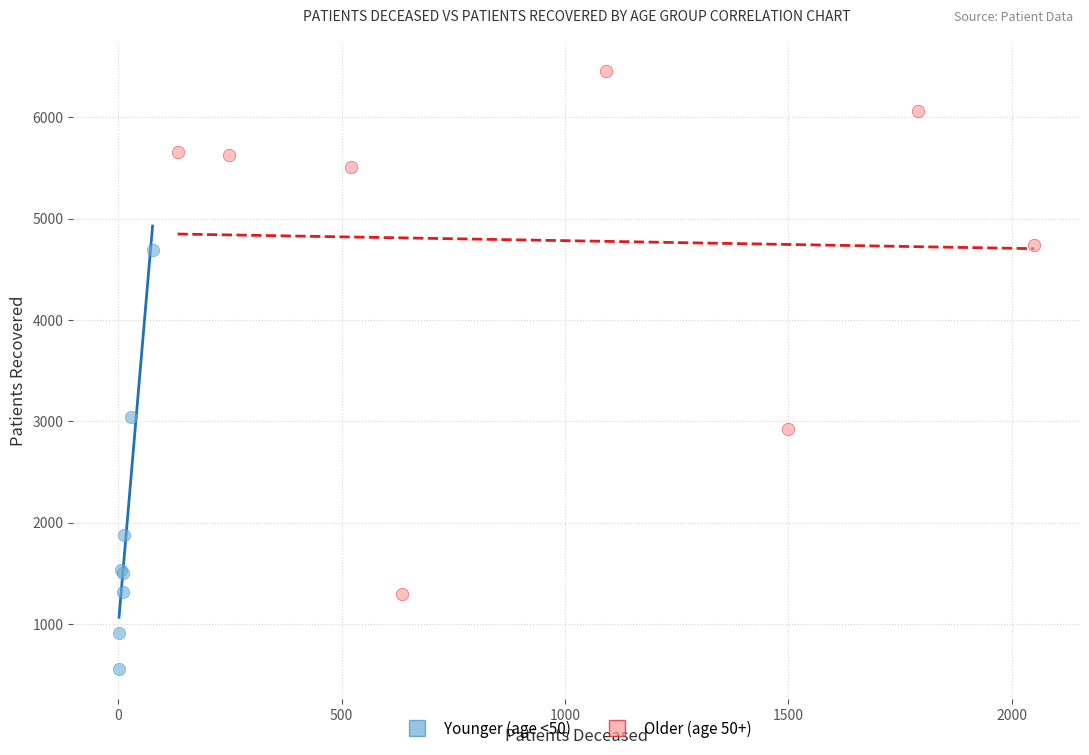

Which series reaches the maximum Y coordinate?

Older (age 50+)